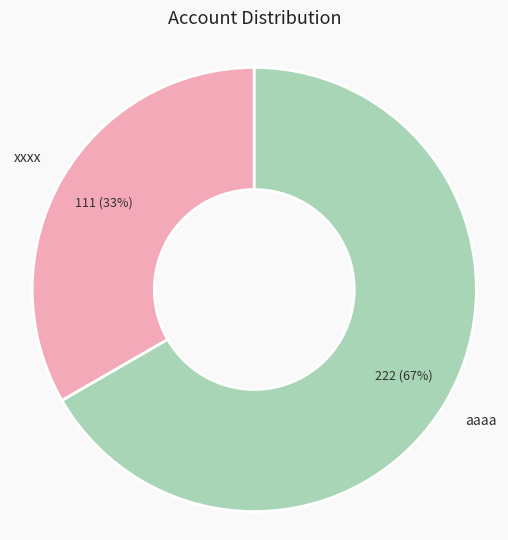

Rank the categories by value from highest to lowest.

aaaa, xxxx